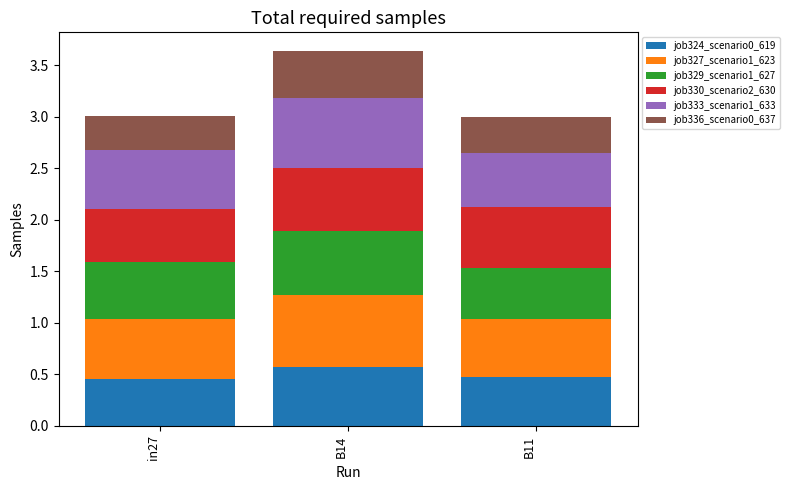

At which category is the sum across all series the highest?

B14